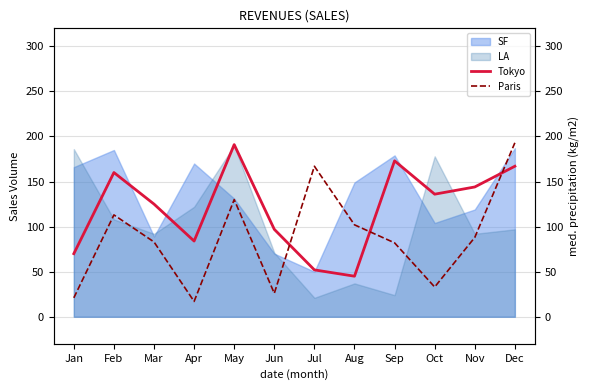

The value of Tokyo at Mar is 125. True or false?

True